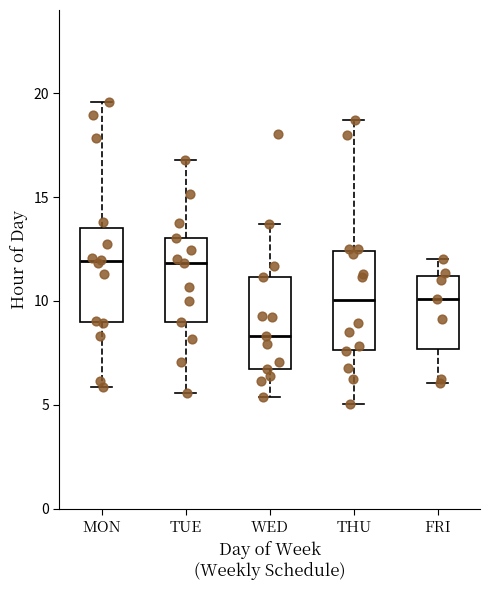

Which box's median line is the lowest?

WED